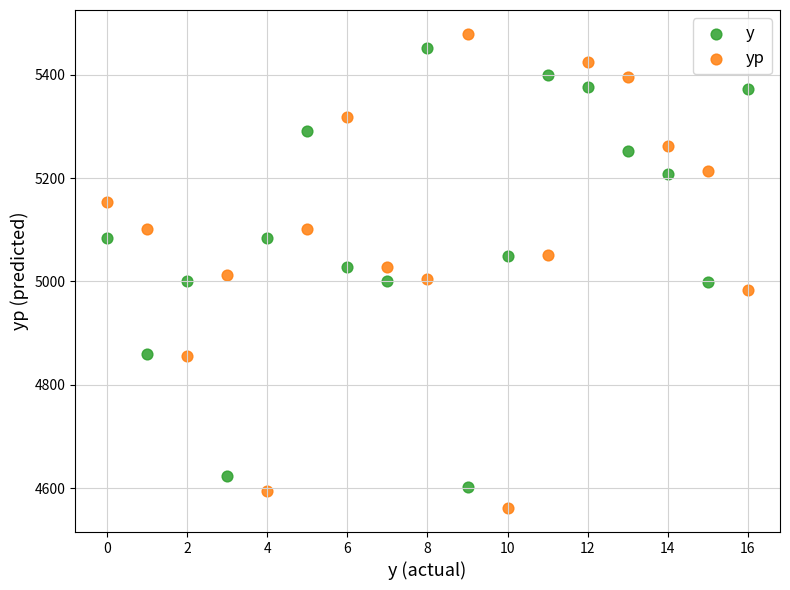

Which series contains the highest Y value?

yp